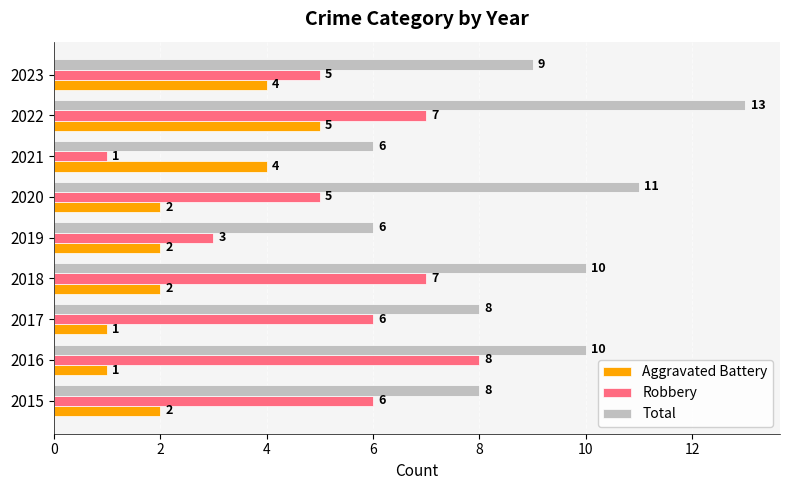

Which category has the highest value across all series?

2022